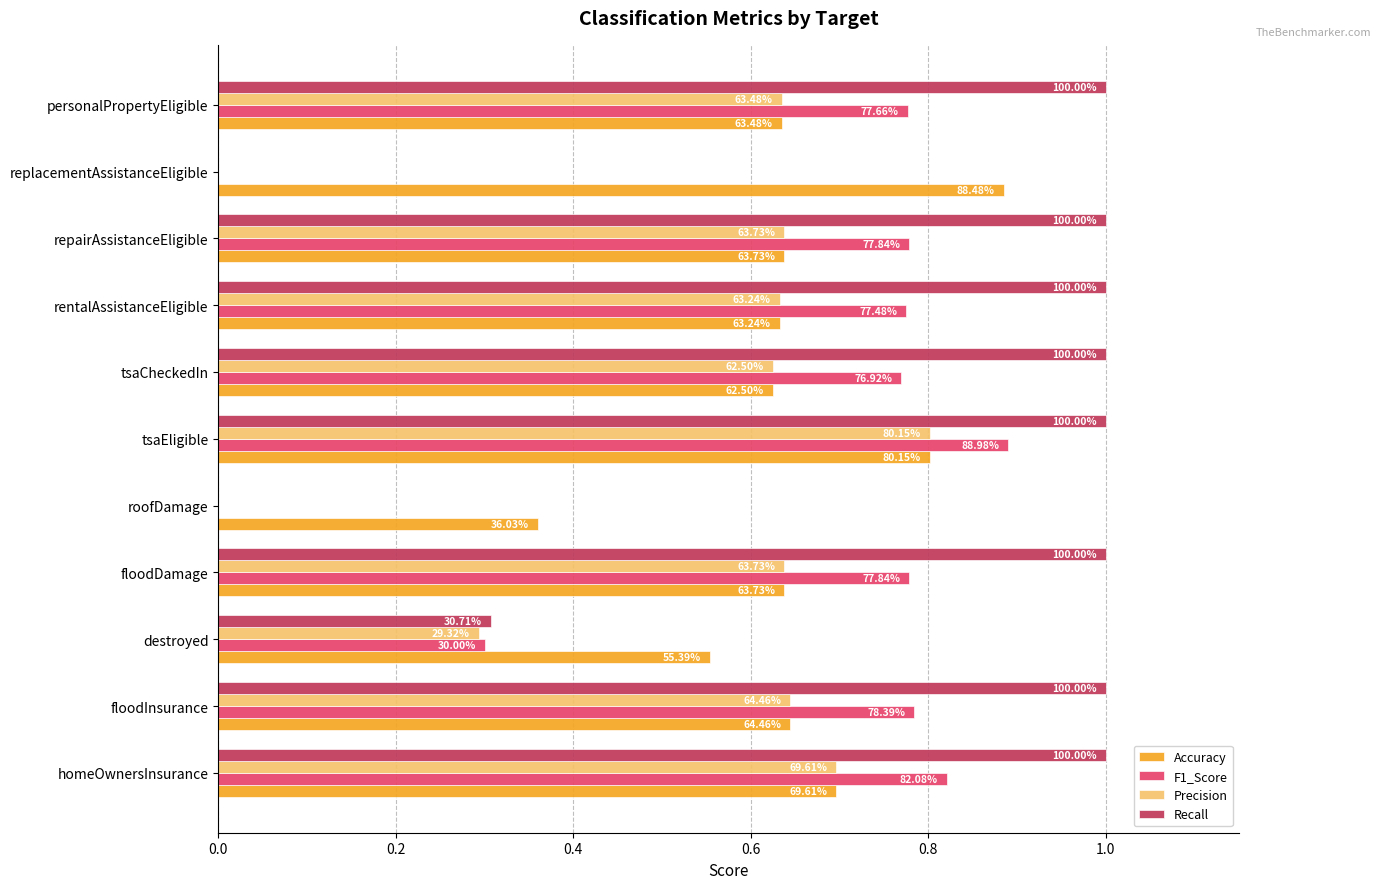

What is the average value of the Recall series?

0.8